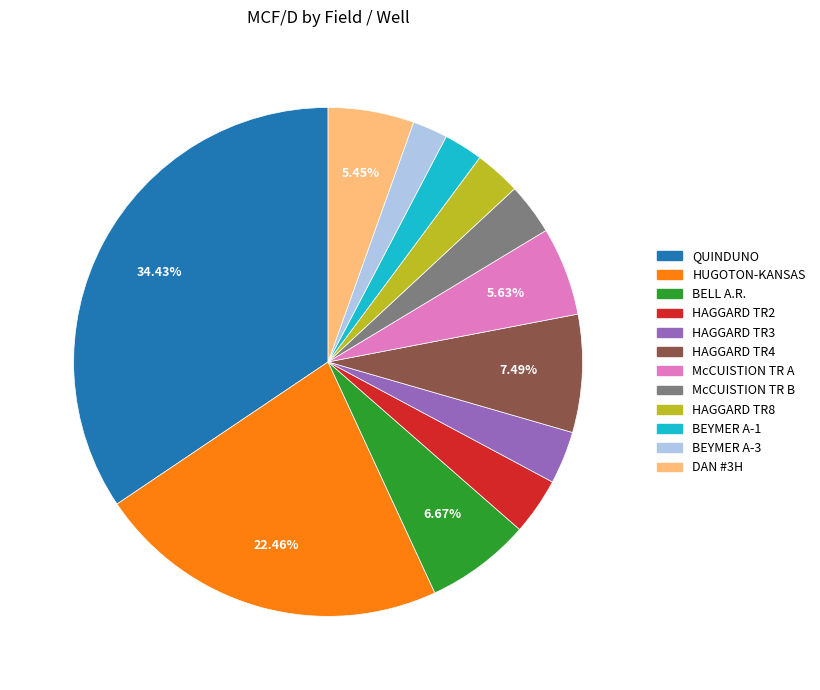

The QUINDUNO slice represents 24% of the pie. True or false?

False